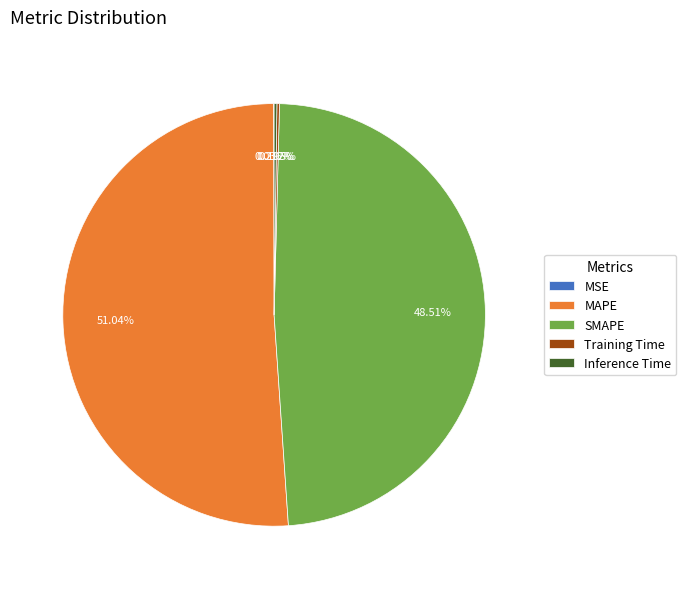

What is the largest slice in the pie chart?

MAPE